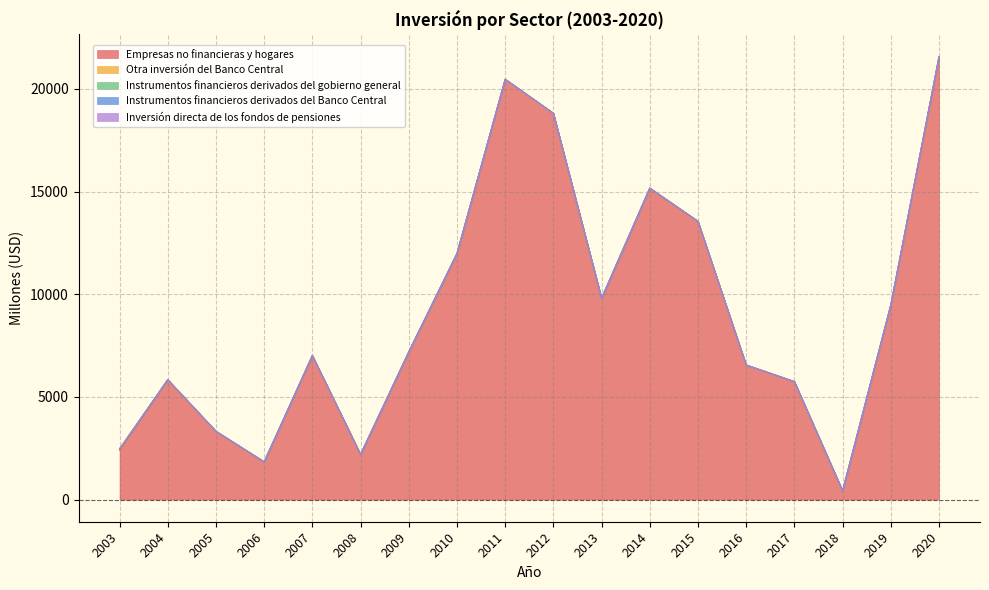

True or false: Instrumentos financieros derivados del Banco Central and Otra inversión del Banco Central cross at least once.

False